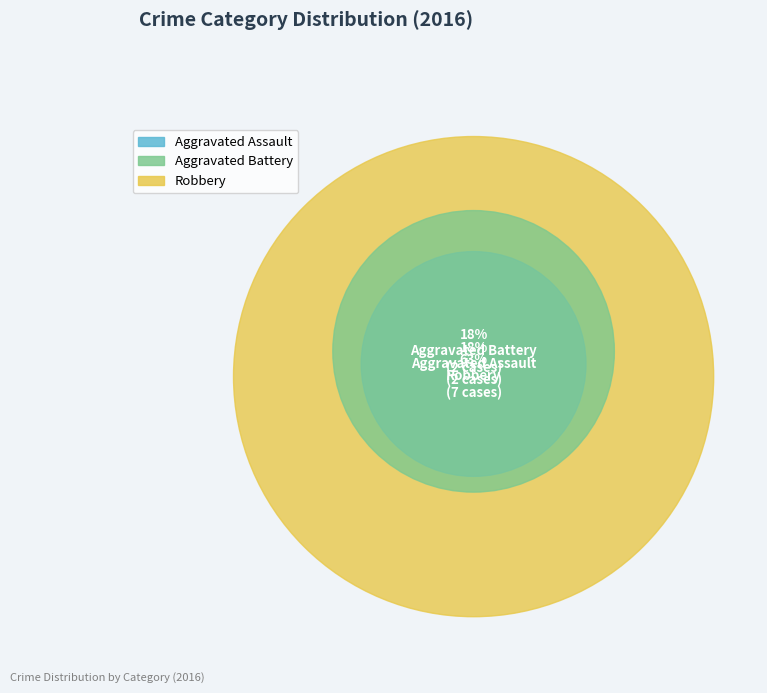

Approximately how many times larger is the value at Aggravated Assault compared to Robbery?

0.3